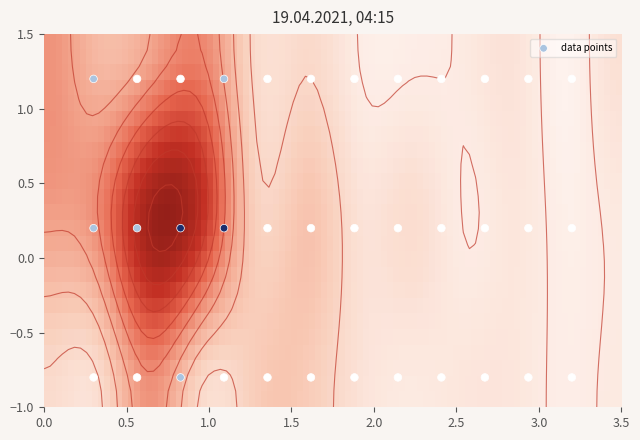

Count the number of categories in the chart.

3